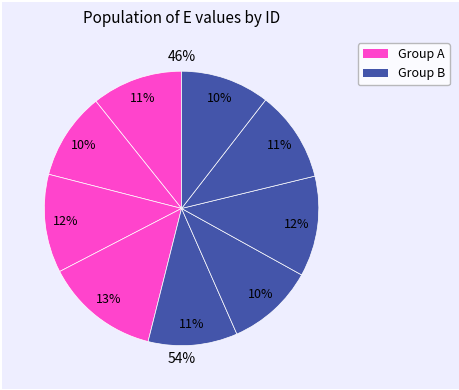

To the nearest percent, what is the difference between the largest and smallest slice percentages?

3%